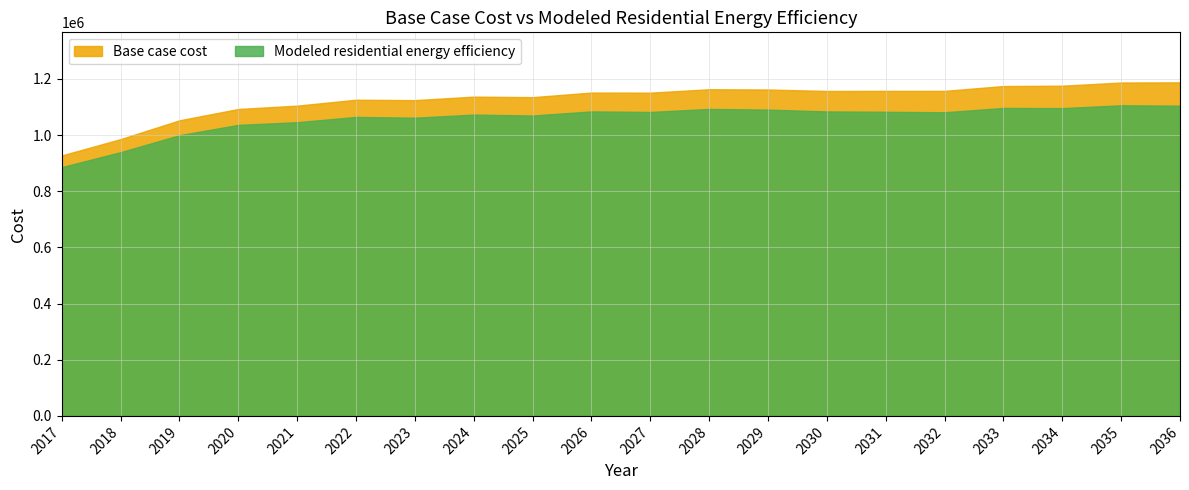

True or false: Modeled residential energy efficiency has a value of 287901.5 at 2035.

False